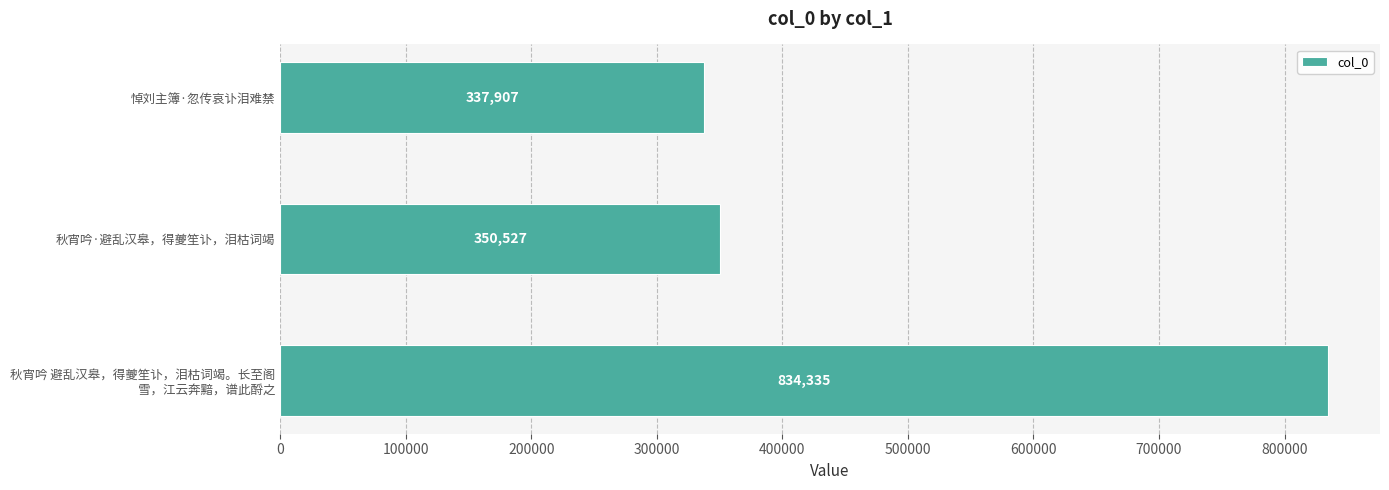

What is the minimum value shown in the chart?

337907